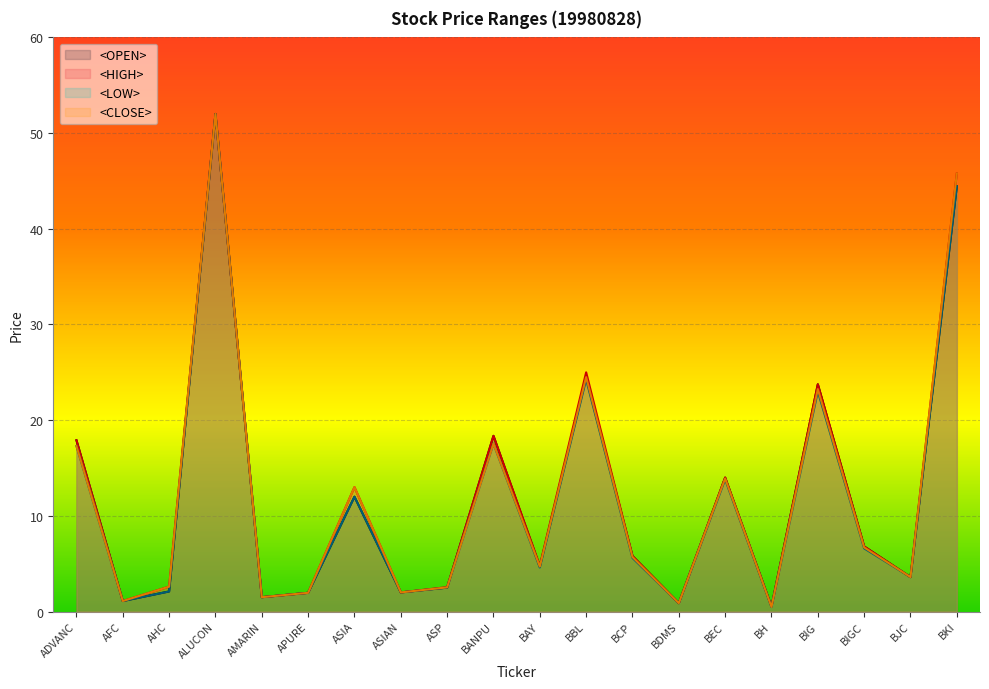

What is the average value of the <CLOSE> series?

12.1